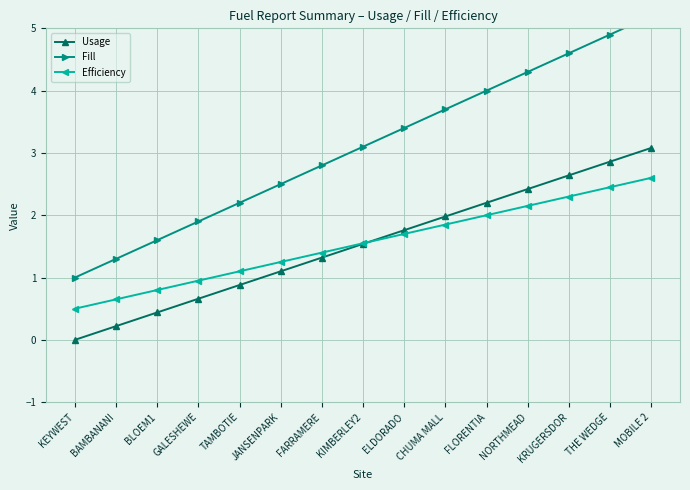

Is the value of Usage at FLORENTIA greater than the value of Efficiency at KIMBERLEY2?

Yes